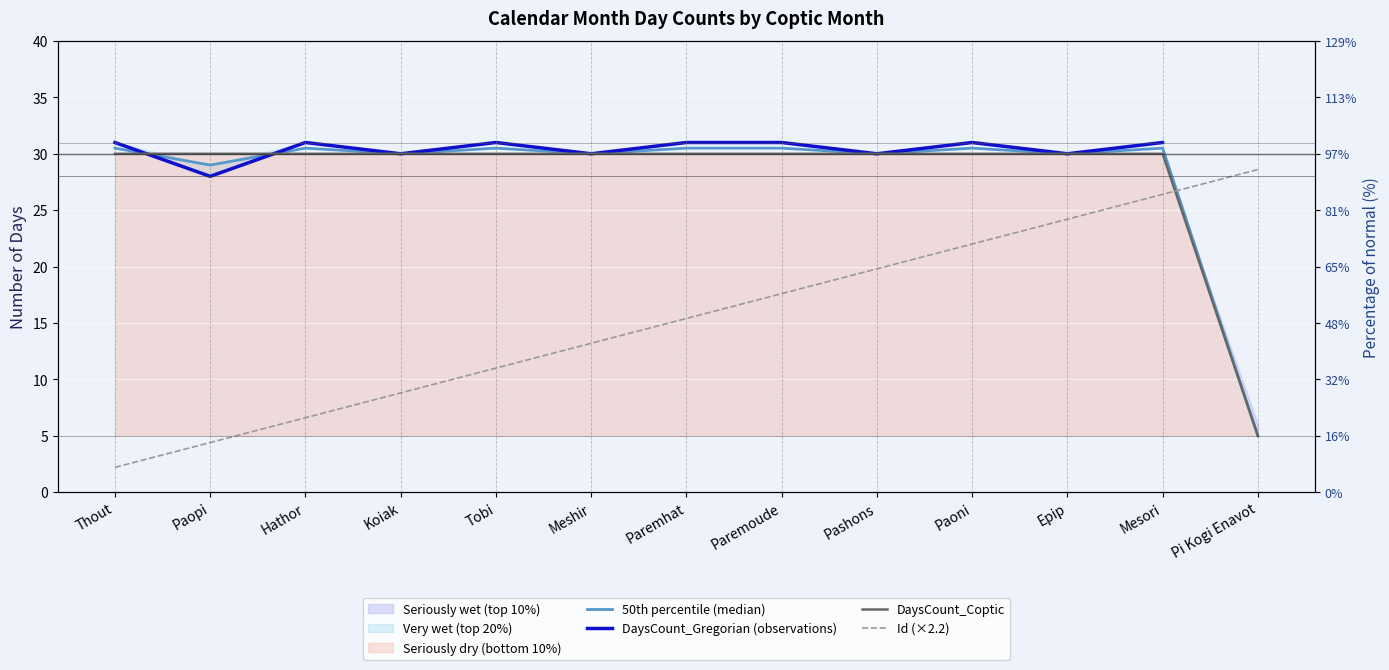

What is the spread (max minus min) of values at Pi Kogi Enavot?

23.6